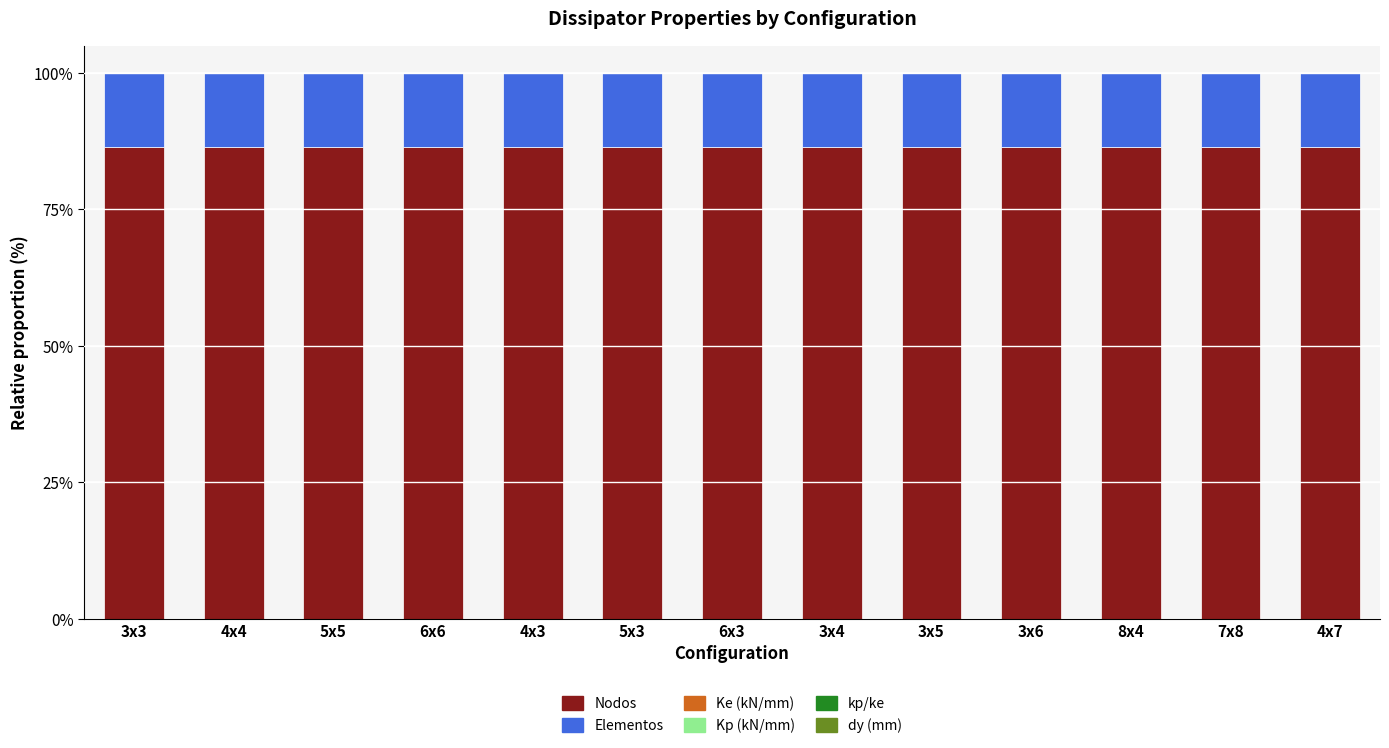

What is the maximum value for Nodos?

86.5